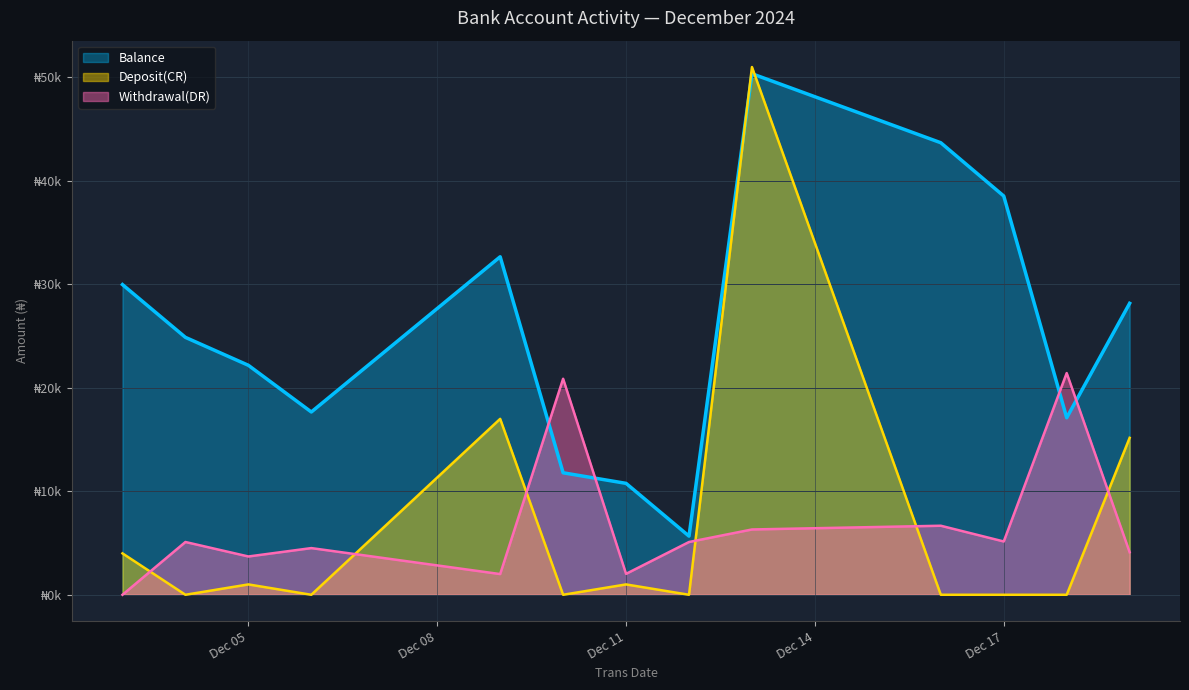

What is the spread (max minus min) of values at 35?

17107.7